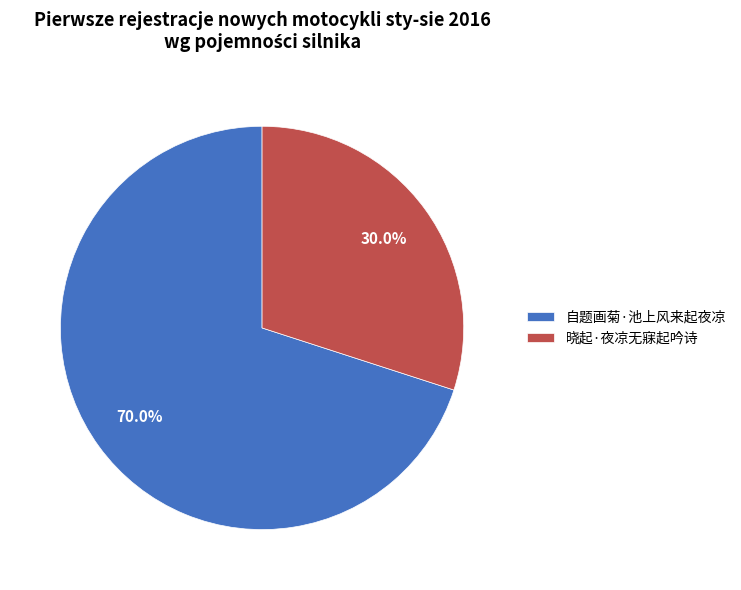

Approximately how many times larger is the value at 晓起·夜凉无寐起吟诗 compared to 自题画菊·池上风来起夜凉?

0.4